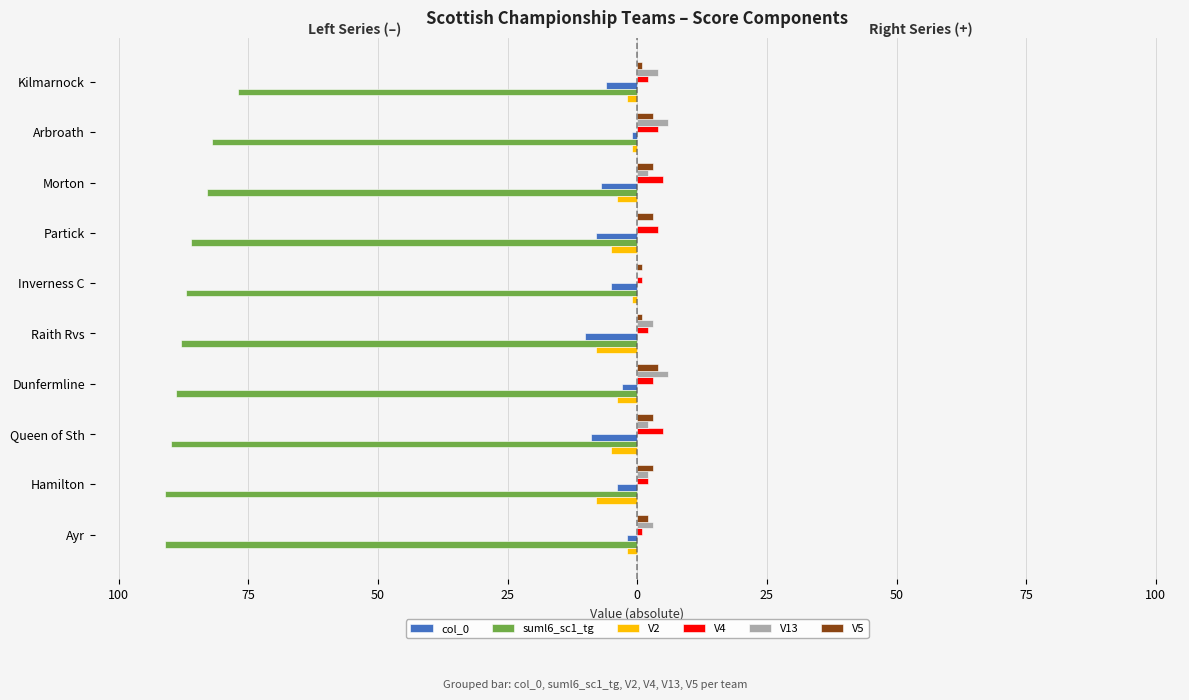

What are all the series names shown in the legend?

col_0, suml6_sc1_tg, V2, V4, V13, V5